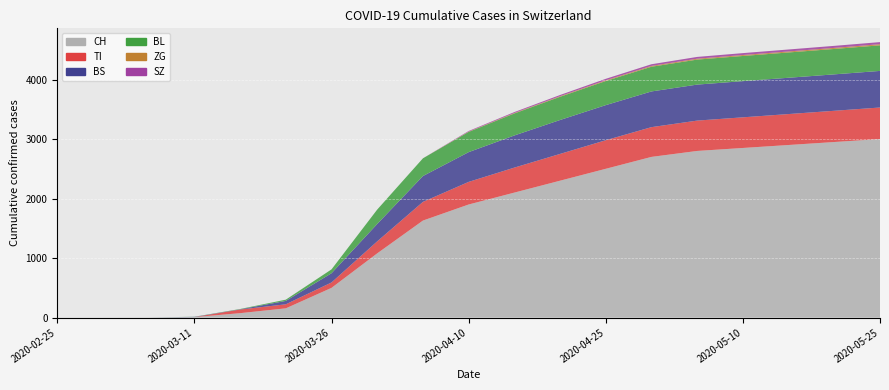

Reading right to left, what are all the values shown in this chart?

CH: 3000	2950	2900	2850	2800	2700	2500	2300	2100	1900	1630	1079	499	155	74	8	1	0	0
TI: 530	525	520	515	510	500	480	450	420	380	314	202	91	68	61	0	0	0	0
BS: 615	612	610	608	605	600	590	570	540	500	434	292	155	57	4	4	0	0	0
BL: 430	427	425	423	420	415	405	390	370	340	298	242	65	21	5	2	0	0	0
ZG: 19	18	17	16	15	14	12	10	8	5	0	0	0	0	0	0	0	0	0
SZ: 35	34	33	32	30	28	25	20	15	10	0	0	0	0	0	0	0	0	0